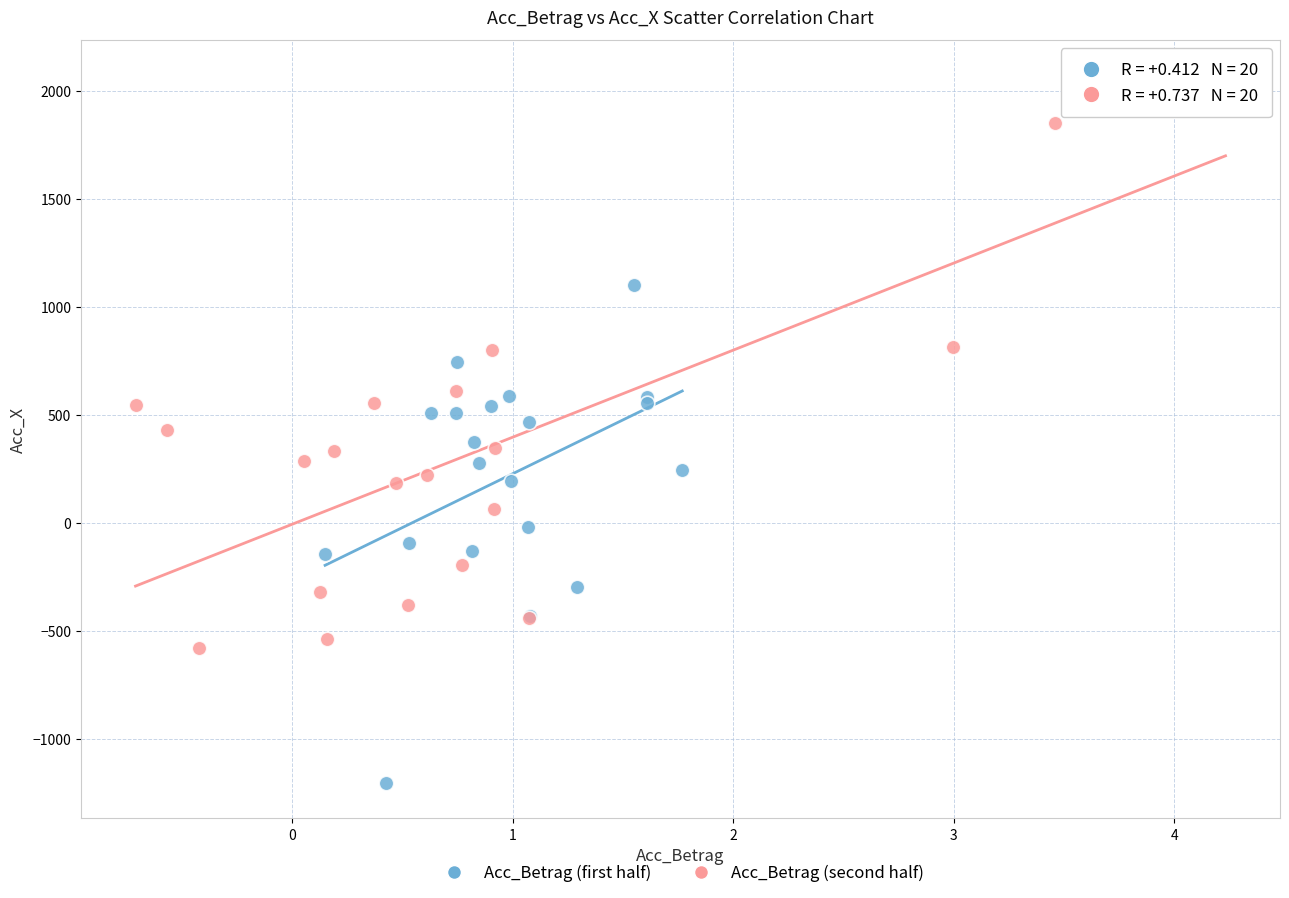

Which series reaches the minimum Y coordinate?

Acc_Betrag (first half)